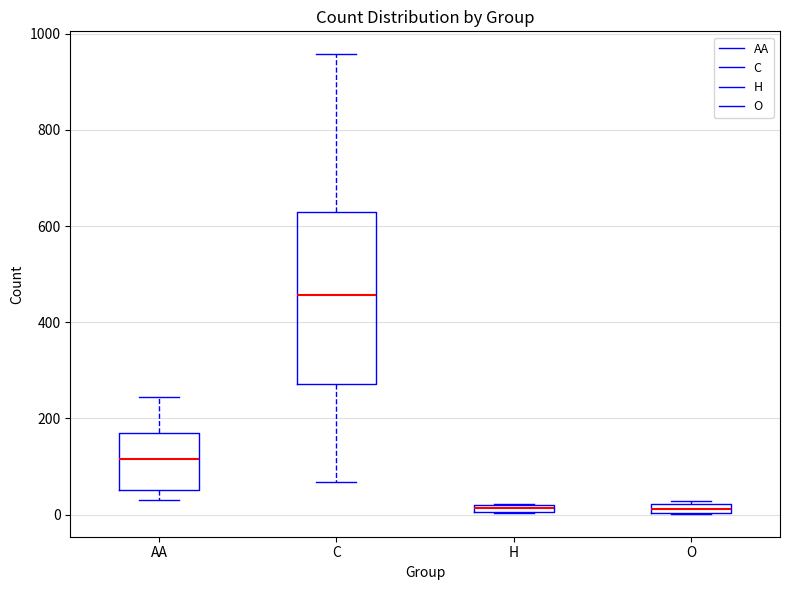

Which box's median line is the highest?

C